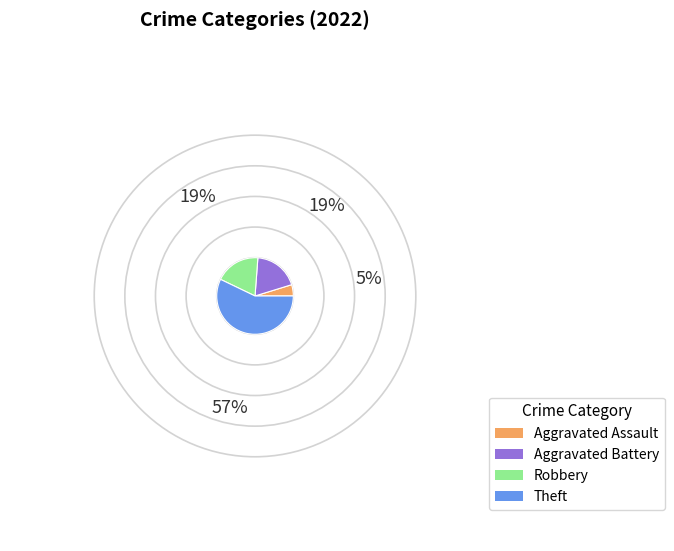

Is it true that Aggravated Battery is 19% of the pie?

True